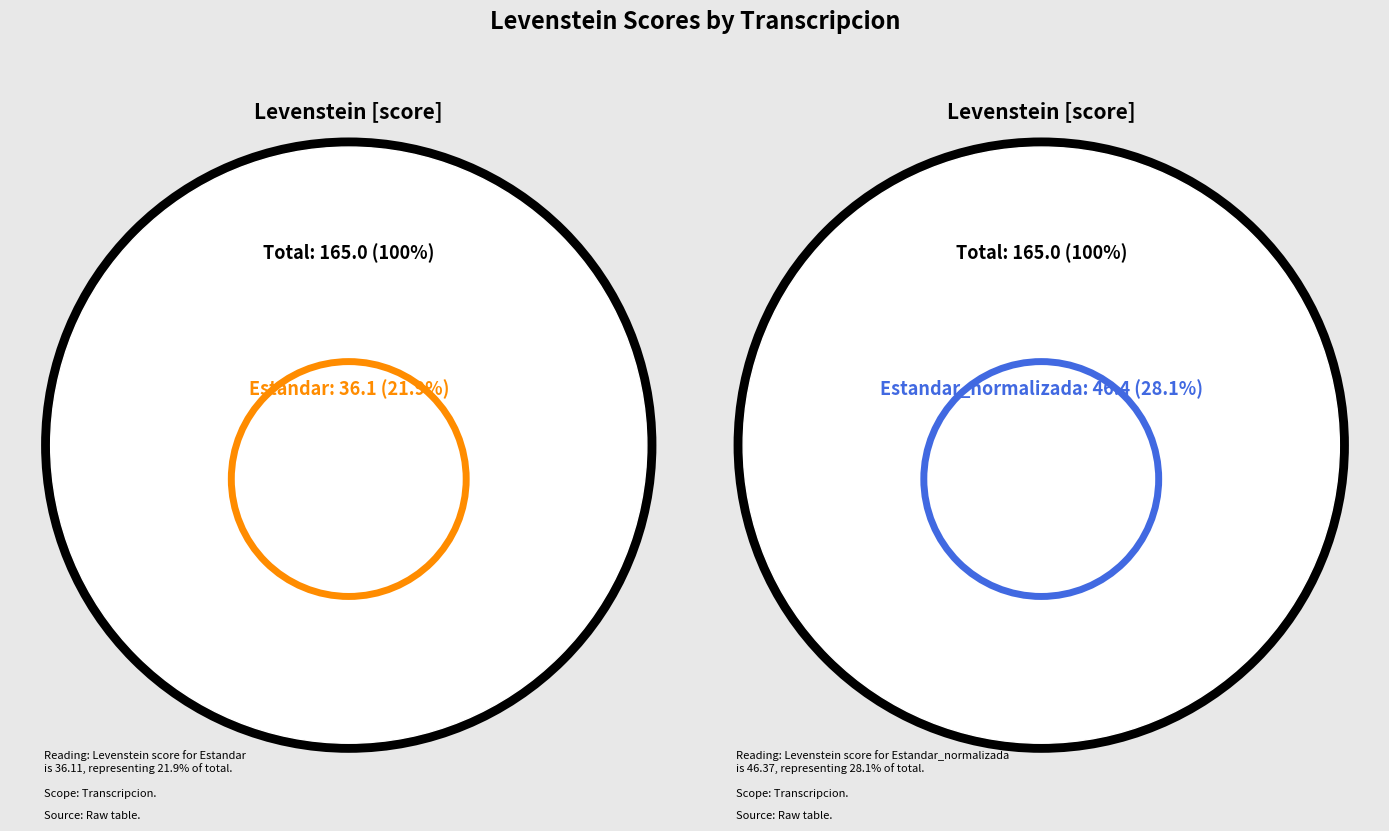

Rank the categories by value from highest to lowest.

Estandar_normalizada, Dialectal_normalizada, Estandar, Dialectal